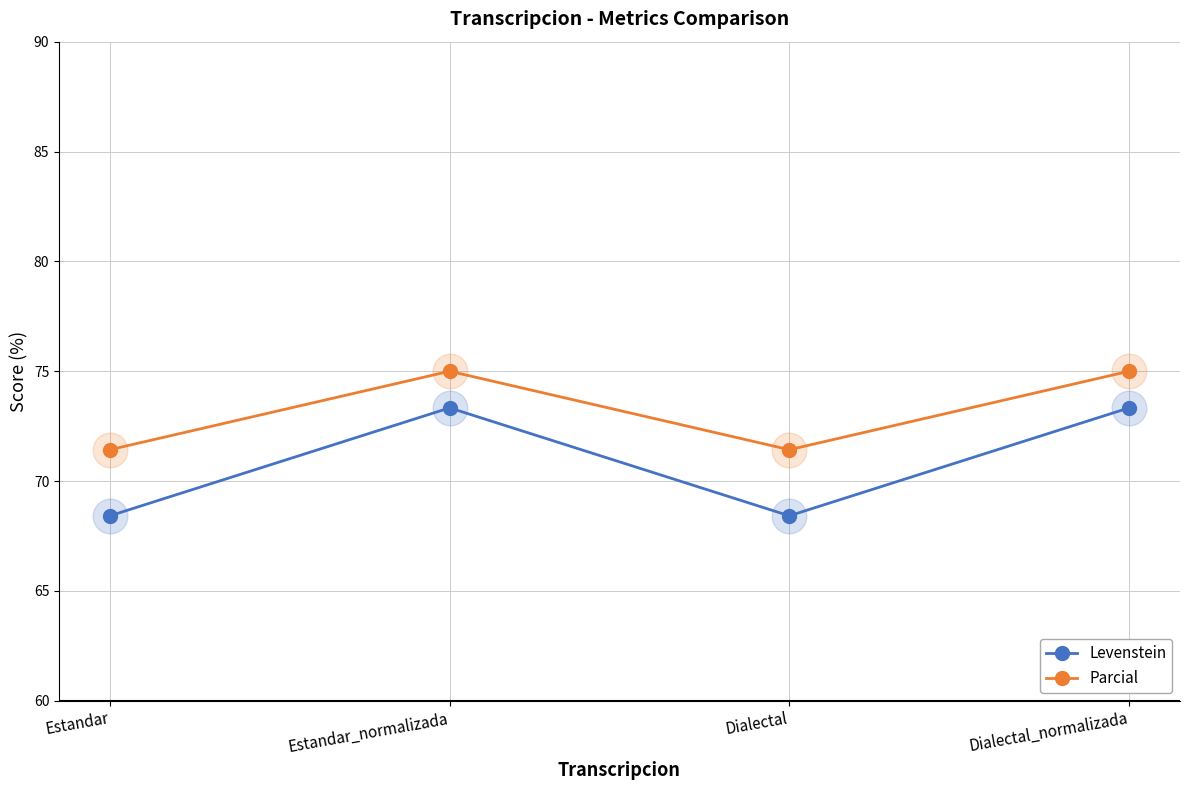

At which category does Levenstein reach its first local peak?

Estandar_normalizada